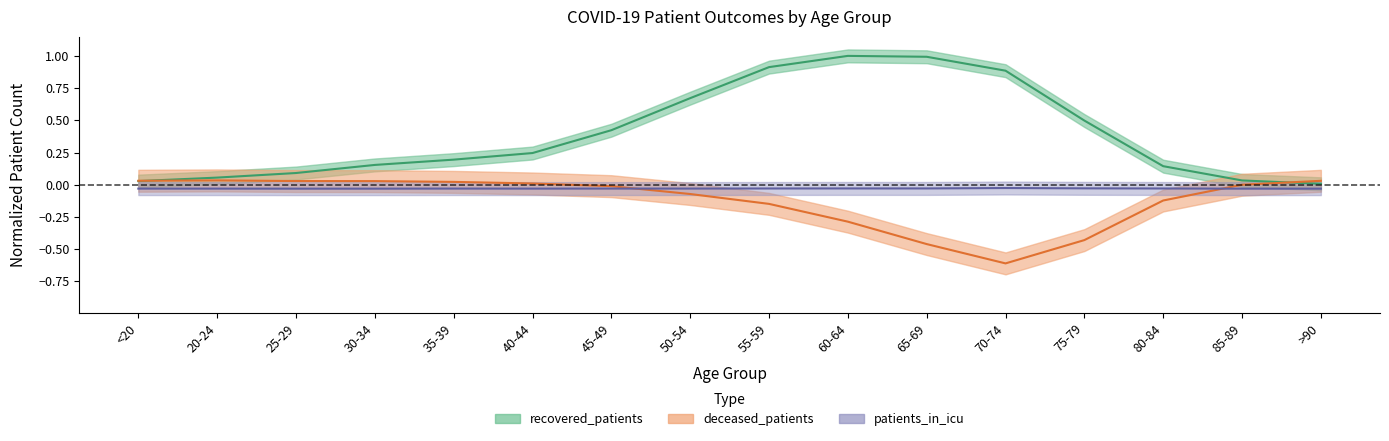

True or false: recovered_patients has a value of 0.2 at 80-84.

False